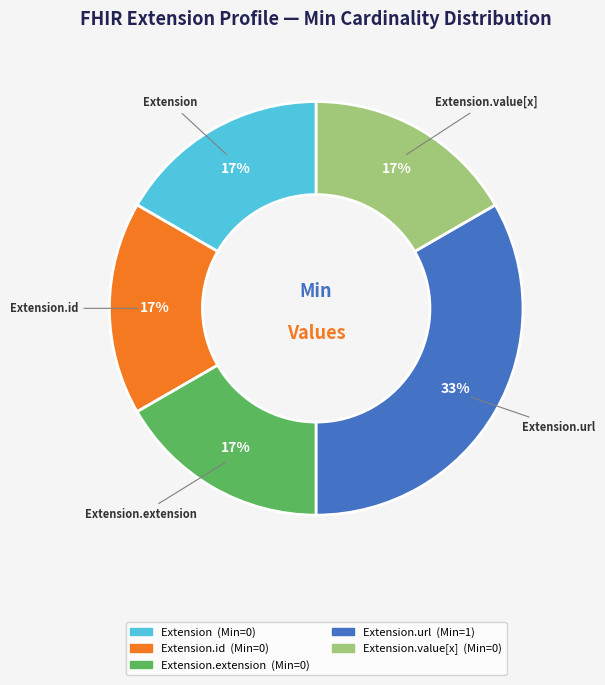

Does any single category account for the majority?

No